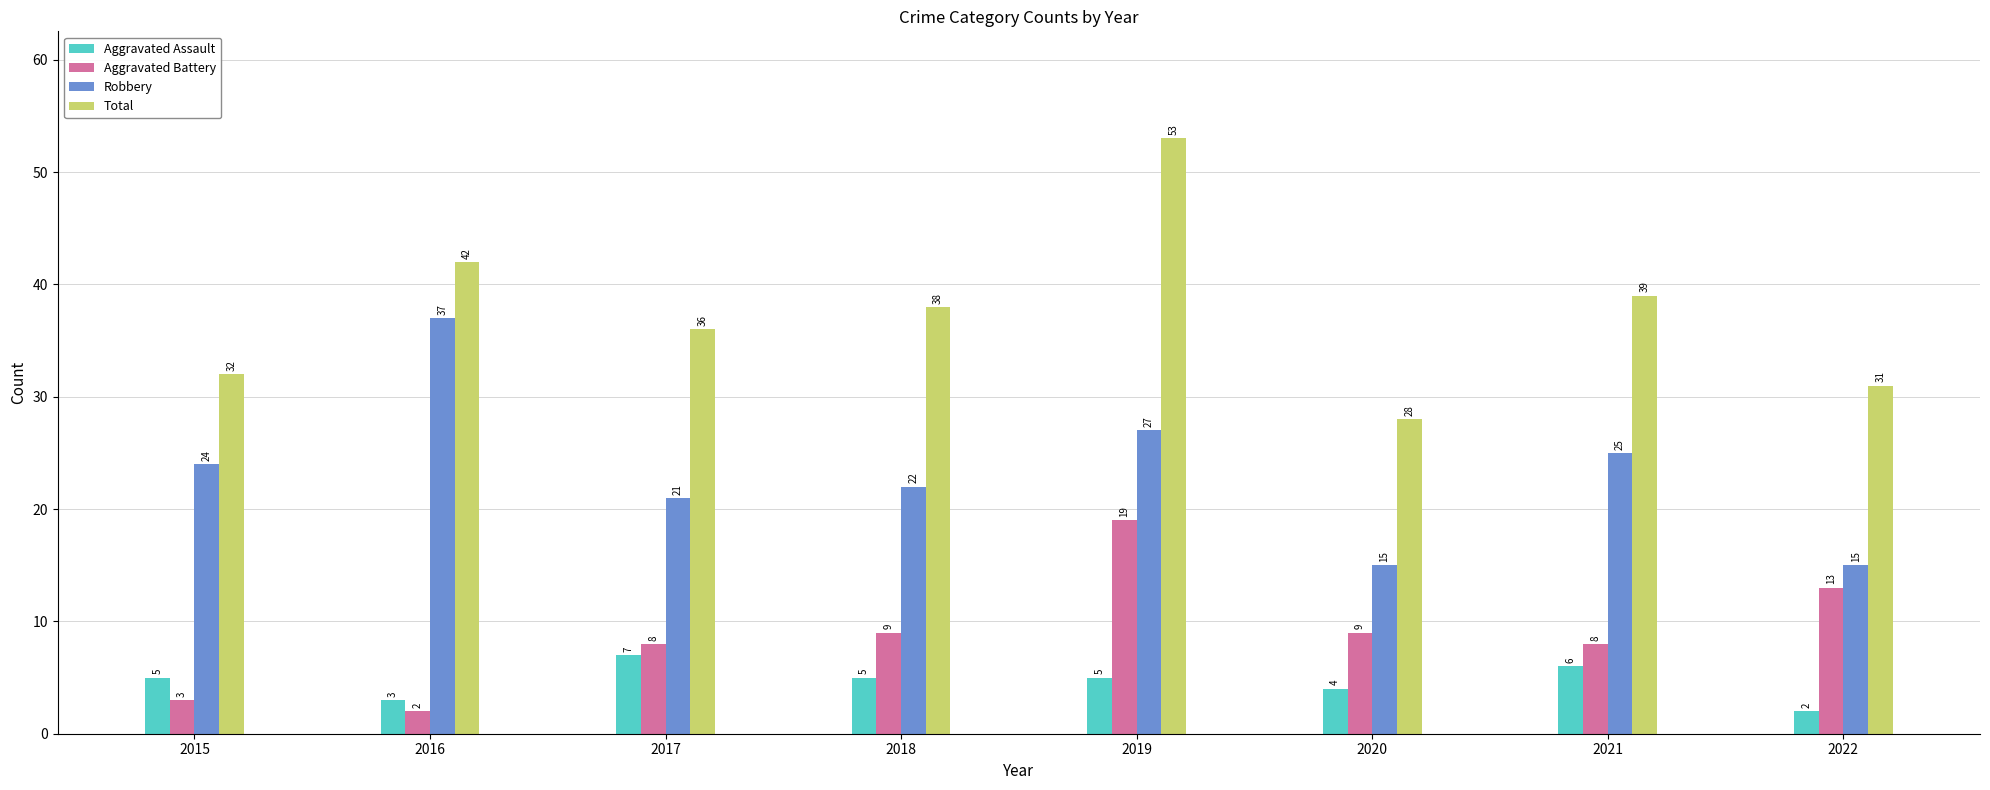

Reading left to right, what are all the values shown in this chart?

Aggravated Assault: 5	3	7	5	5	4	6	2
Aggravated Battery: 3	2	8	9	19	9	8	13
Robbery: 24	37	21	22	27	15	25	15
Total: 32	42	36	38	53	28	39	31